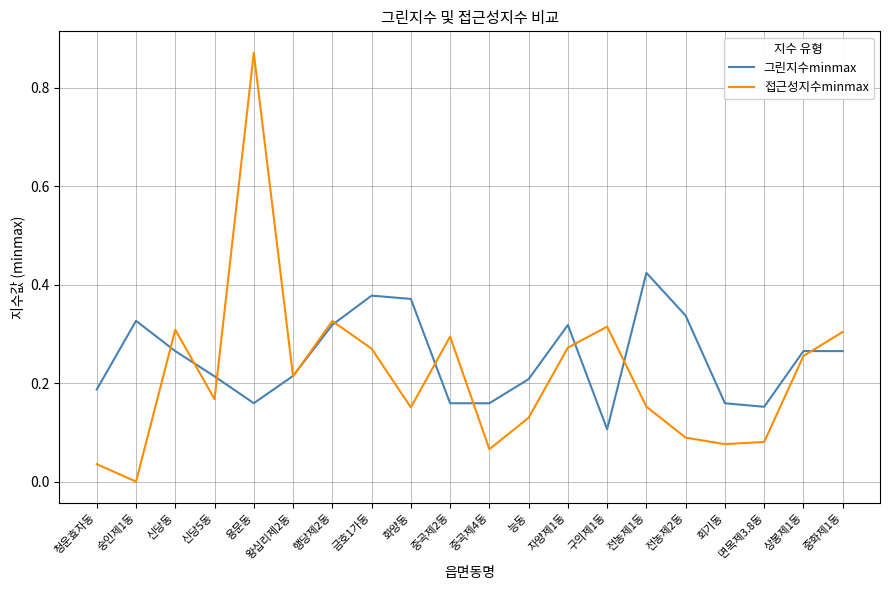

In 접근성지수minmax, how many points are lower than both neighbors (excluding endpoints)?

6